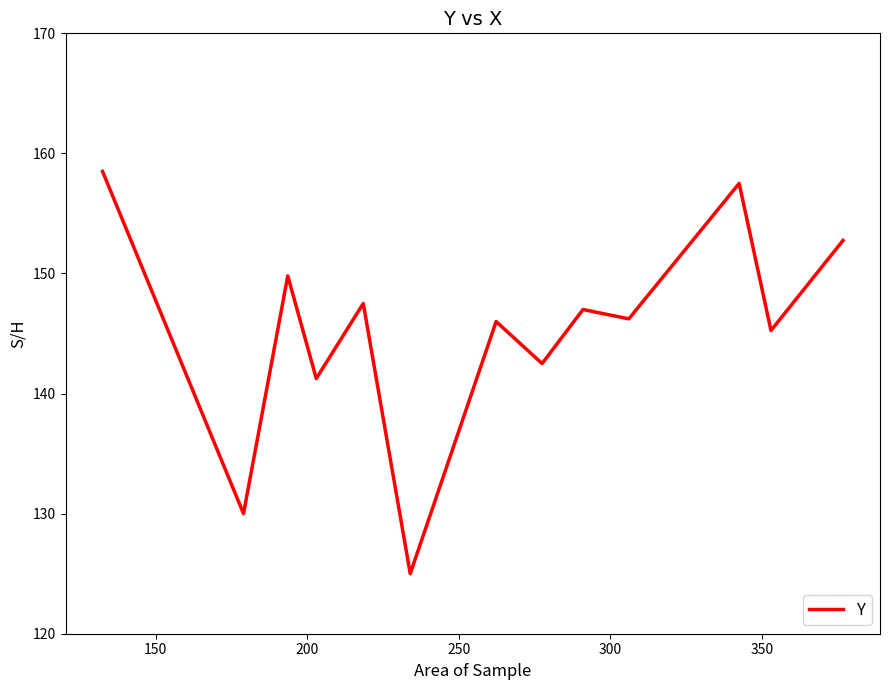

What is the difference between the maximum and minimum values?

33.5